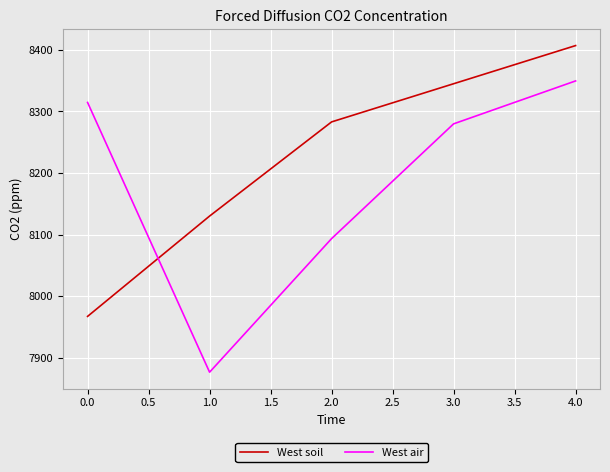

Count the West soil values in the range 8130 to 8345.

3